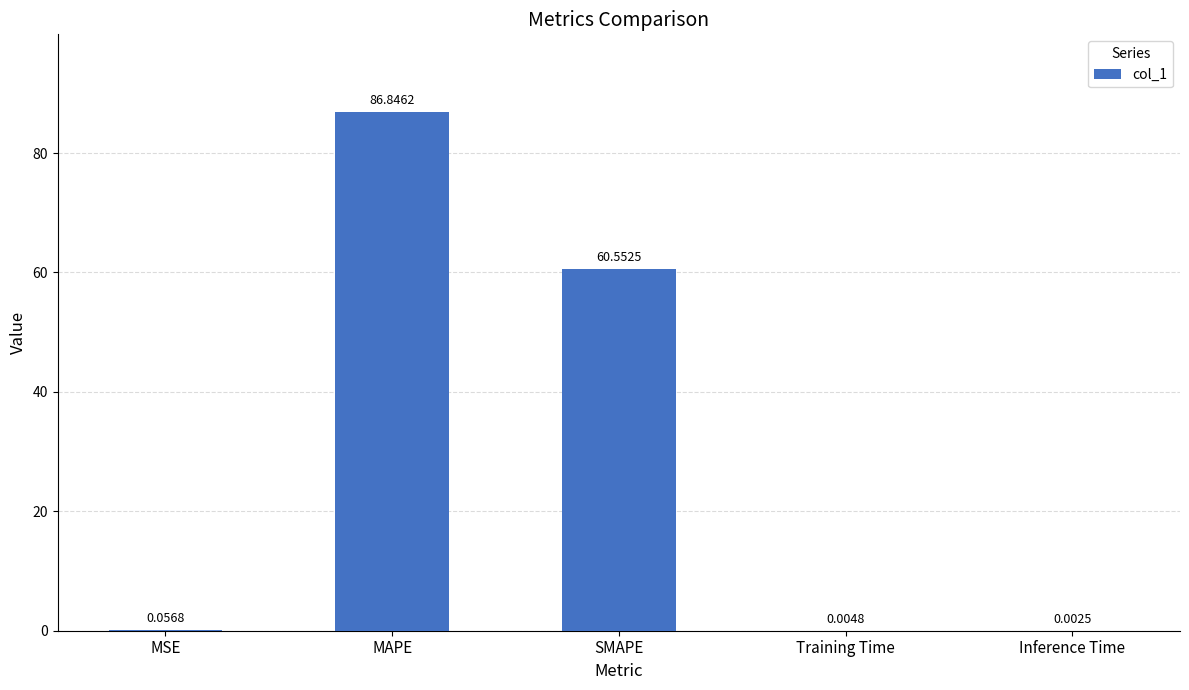

At which category does the chart reach its peak across all series?

MAPE